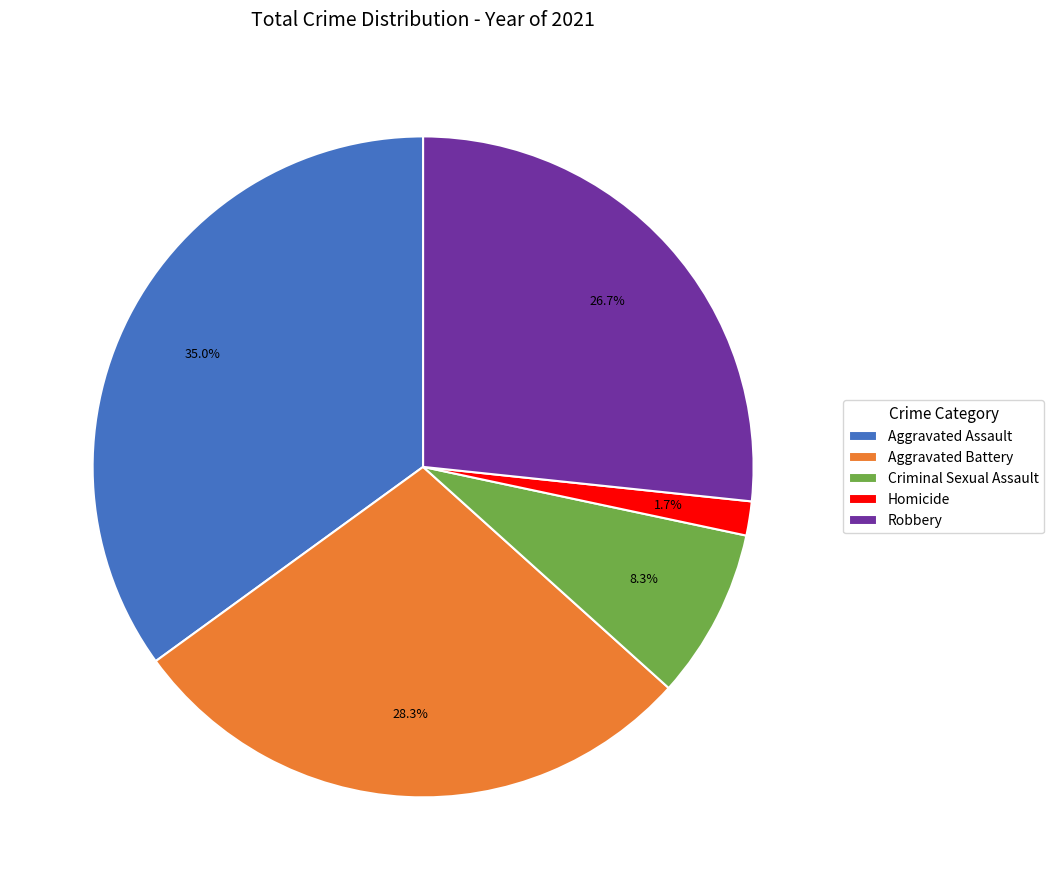

Which slice is the largest?

Aggravated Assault